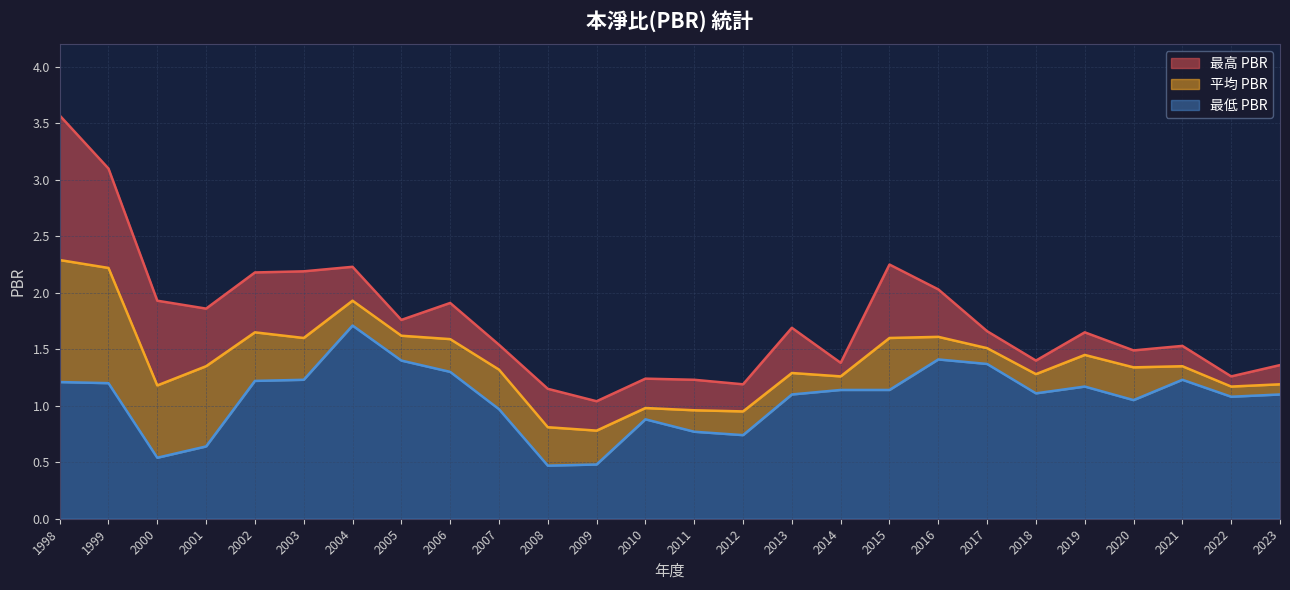

True or false: 最低 PBR and 最高 PBR cross at least once.

False